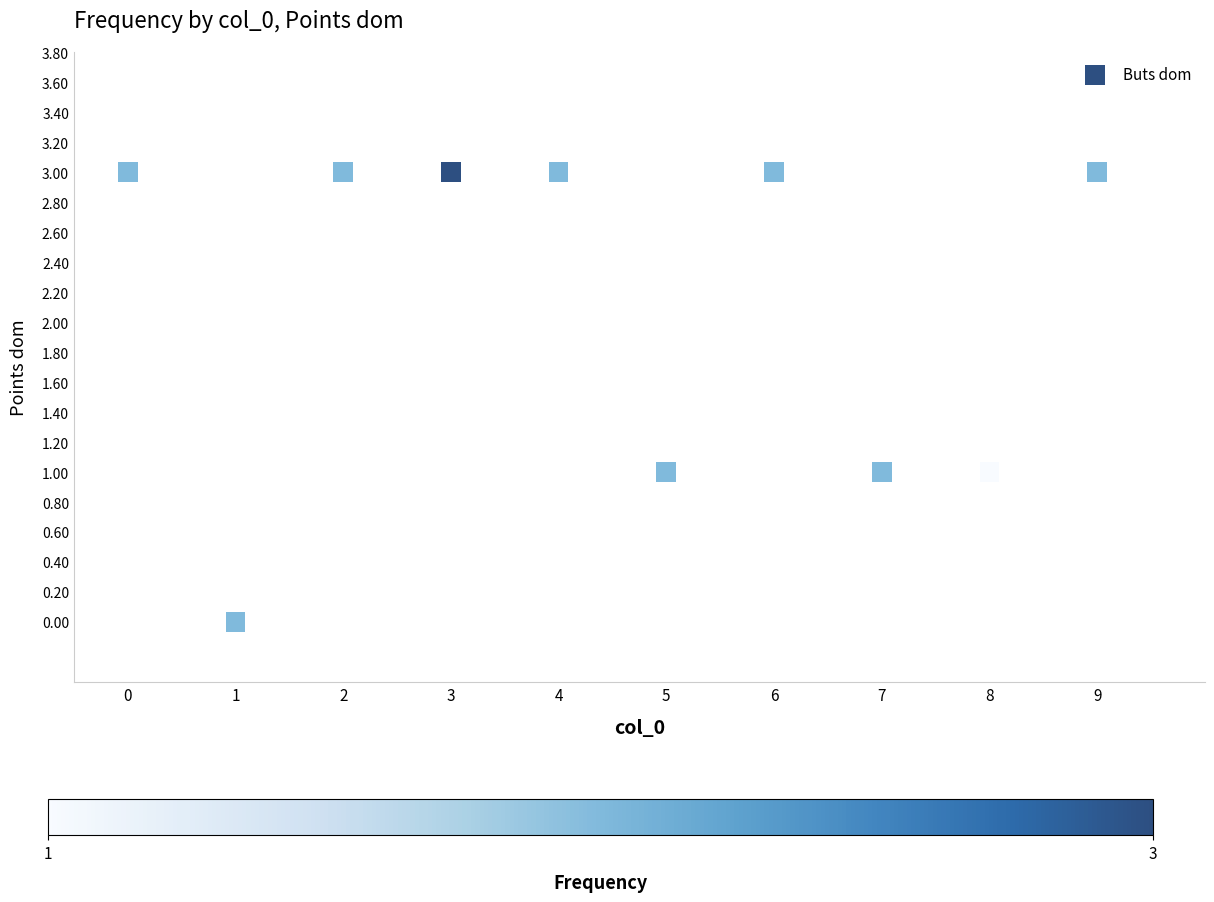

What is the average X value?

4